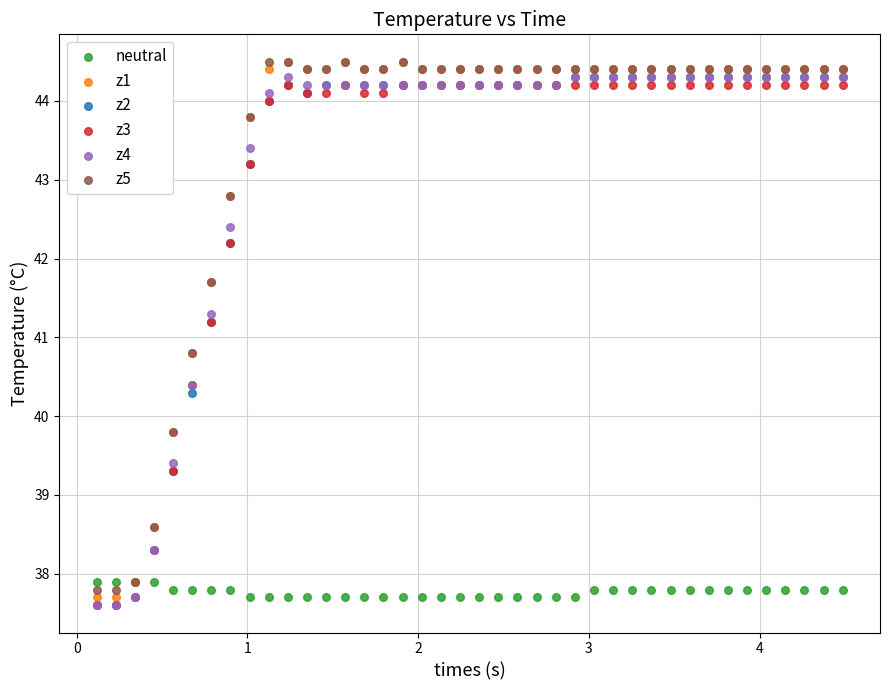

What are all the series names shown in the legend?

neutral, z1, z2, z3, z4, z5